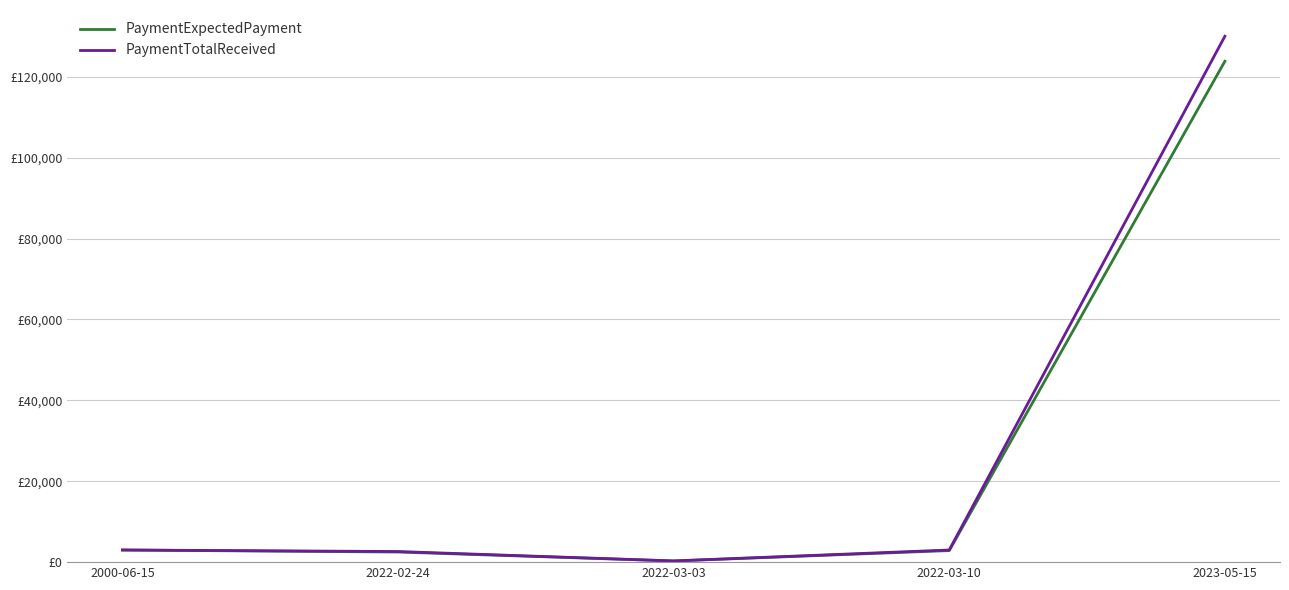

Reading left to right, transcribe all the data shown in this chart.

PaymentExpectedPayment: 3000.0	2500.0	285.7	2857.1	123809.5
PaymentTotalReceived: 3000.0	2625.0	300.0	3000.0	130000.0